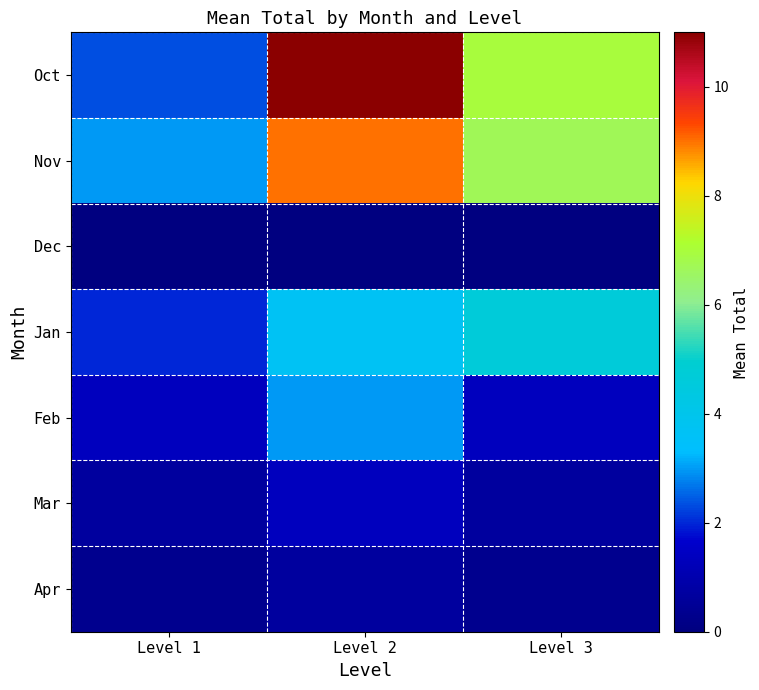

How many categories are shown in the chart?

3